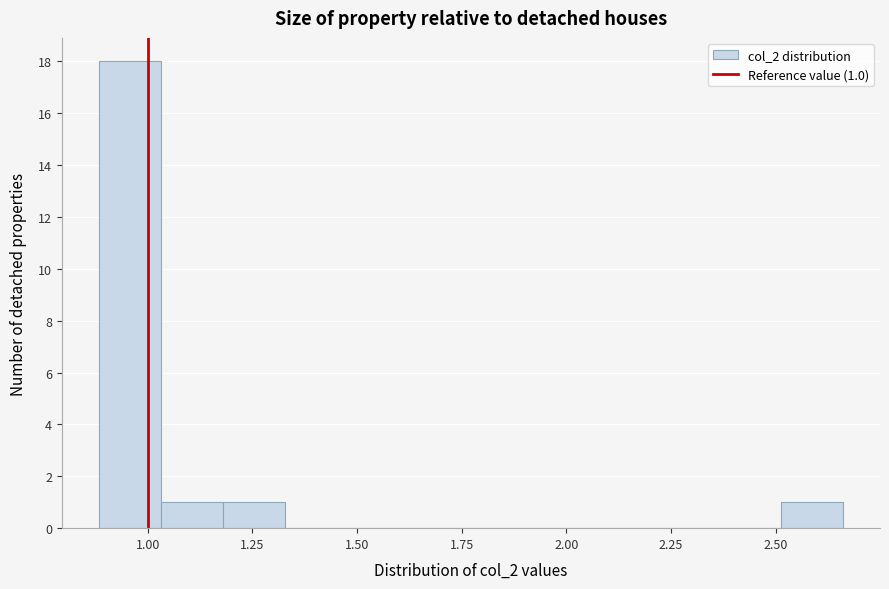

Read against the x-axis, roughly where is the centre of the tallest bar?

0.95